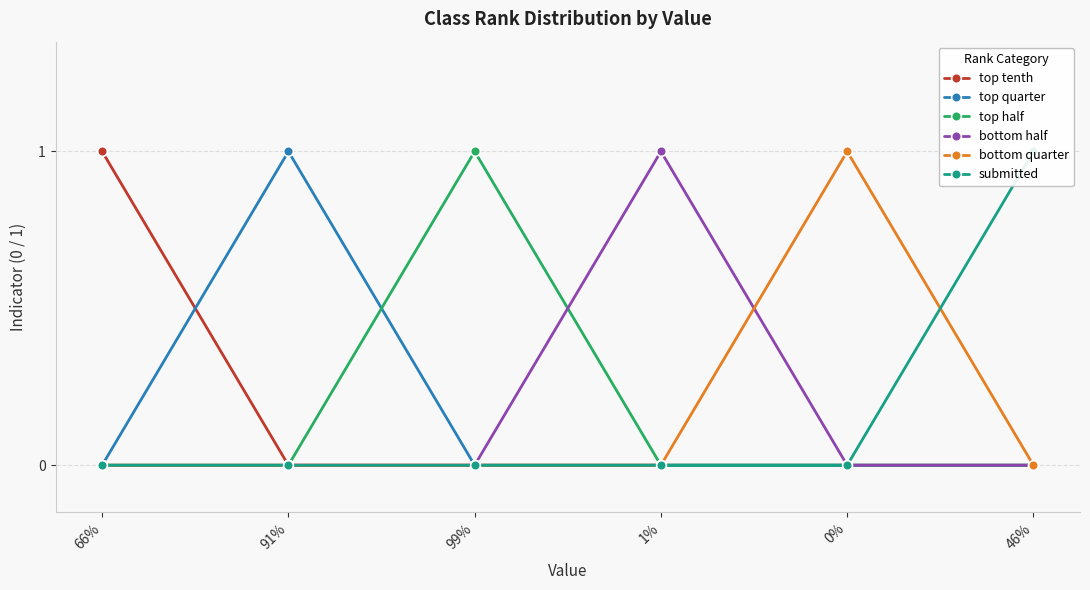

True or false: top tenth has more than 1 points higher than both neighbors.

False